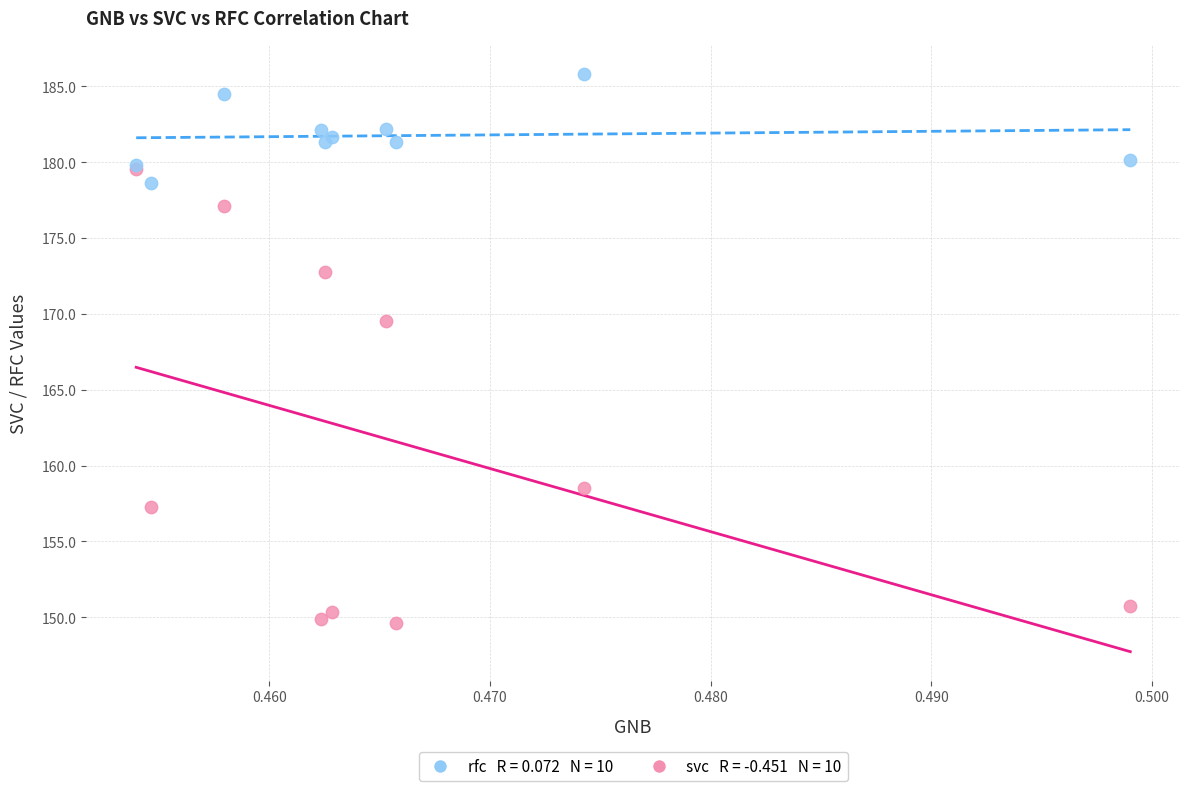

Across all series, what Y value is closest to 167?

169.5